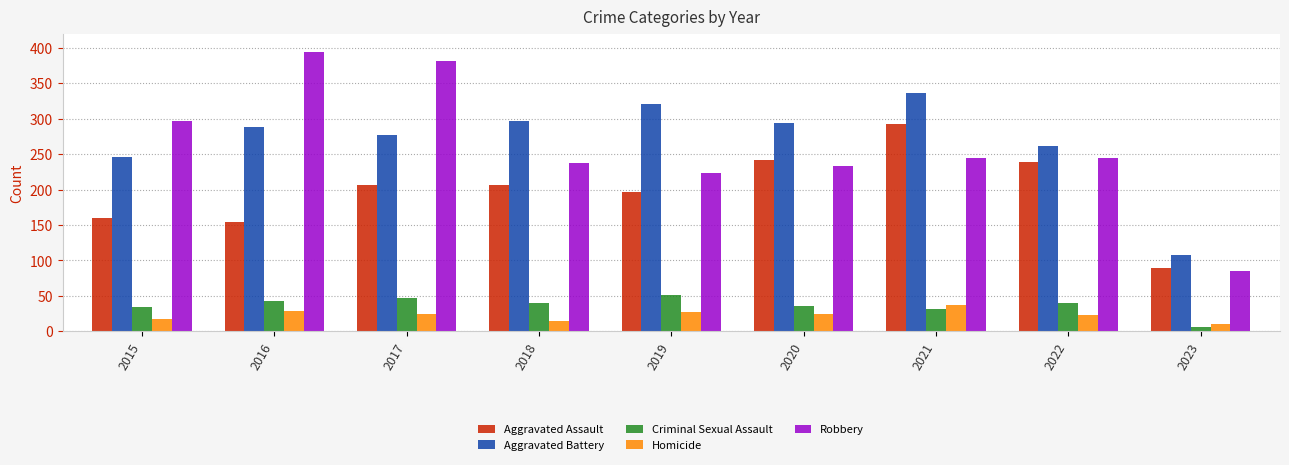

Which series has the widest spread of values?

Robbery